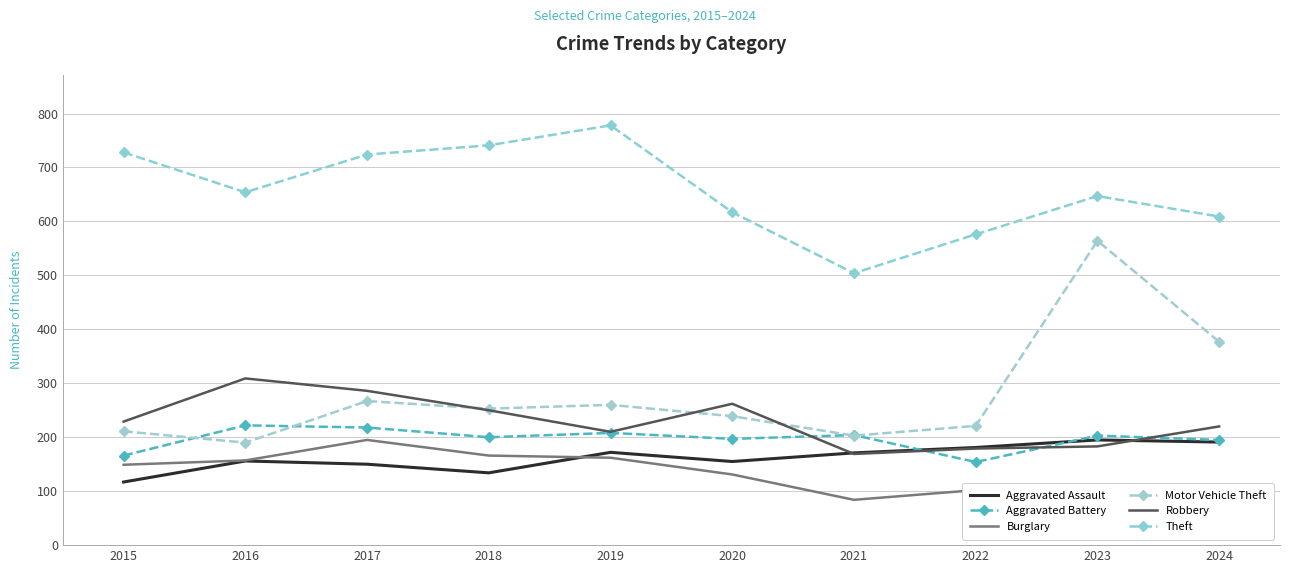

Reading left to right, what are all the values shown in this chart?

Aggravated Assault: 2015=117	2016=156	2017=150	2018=134	2019=172	2020=155	2021=171	2022=181	2023=195	2024=191
Aggravated Battery: 2015=166	2016=222	2017=218	2018=200	2019=208	2020=197	2021=204	2022=154	2023=203	2024=195
Burglary: 2015=149	2016=157	2017=195	2018=166	2019=162	2020=131	2021=84	2022=102	2023=76	2024=91
Motor Vehicle Theft: 2015=211	2016=190	2017=267	2018=253	2019=260	2020=239	2021=203	2022=221	2023=564	2024=377
Robbery: 2015=229	2016=309	2017=286	2018=250	2019=210	2020=262	2021=169	2022=179	2023=183	2024=220
Theft: 2015=728	2016=654	2017=724	2018=741	2019=778	2020=617	2021=504	2022=576	2023=647	2024=609